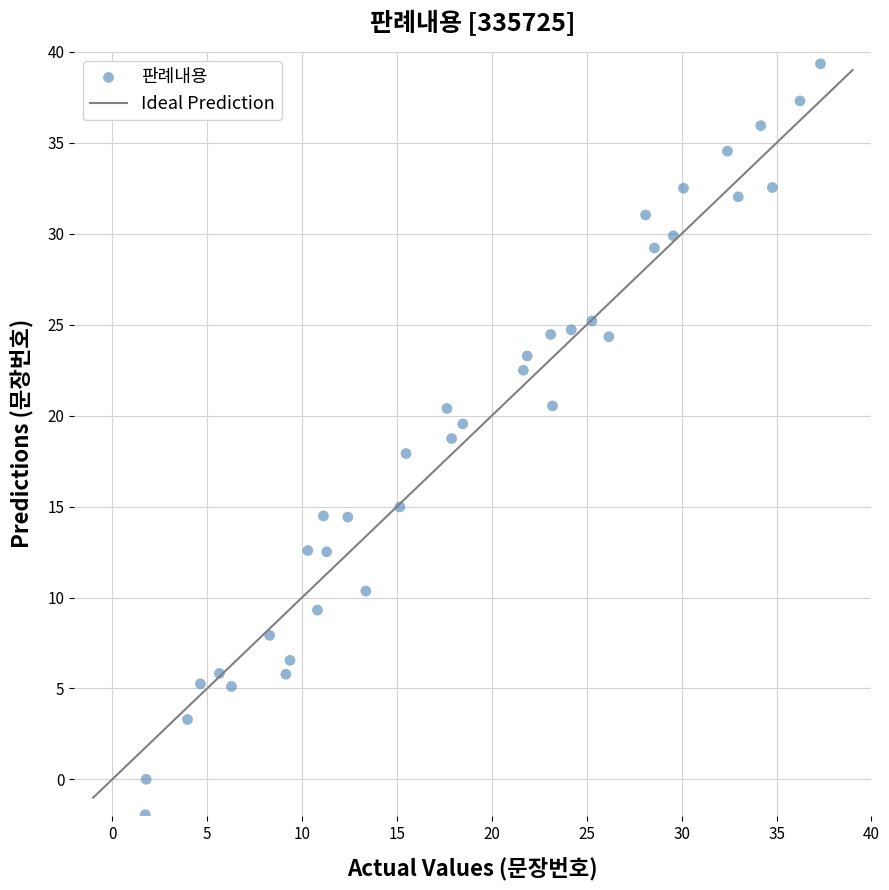

What is the range of X values (max minus min)?

35.6